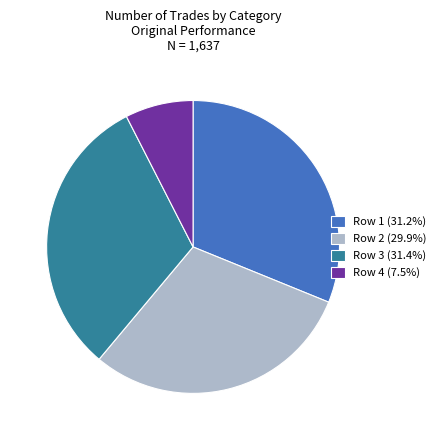

Approximately how many times larger is the value at Row 3 (31.4%) compared to Row 4 (7.5%)?

4.2